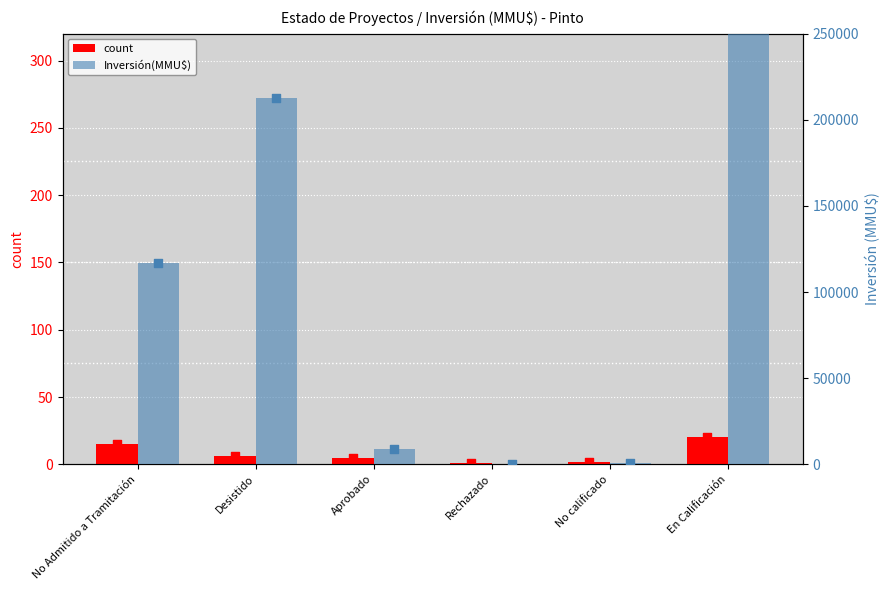

At how many categories does at least one series exceed 42432?

3